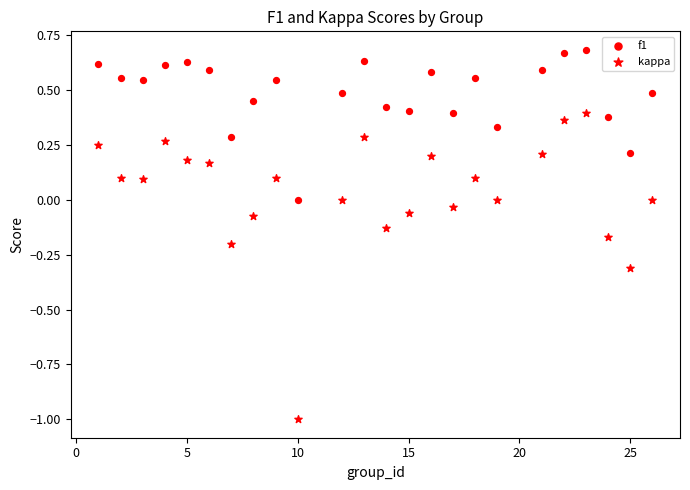

Count the number of points in this scatter plot.

48